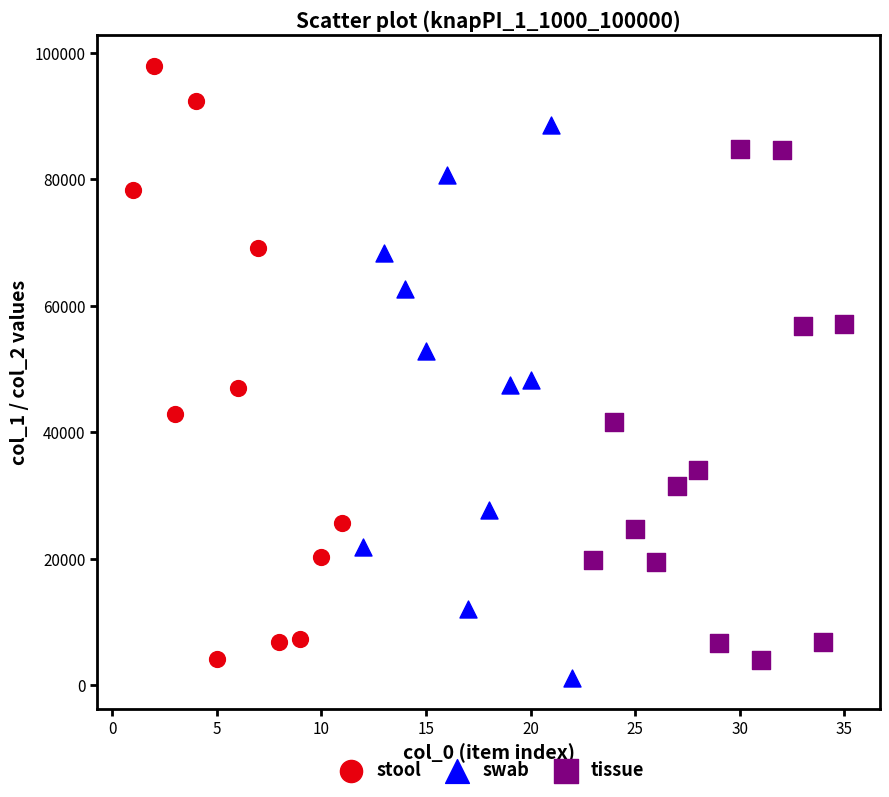

Which series reaches the maximum Y coordinate?

stool